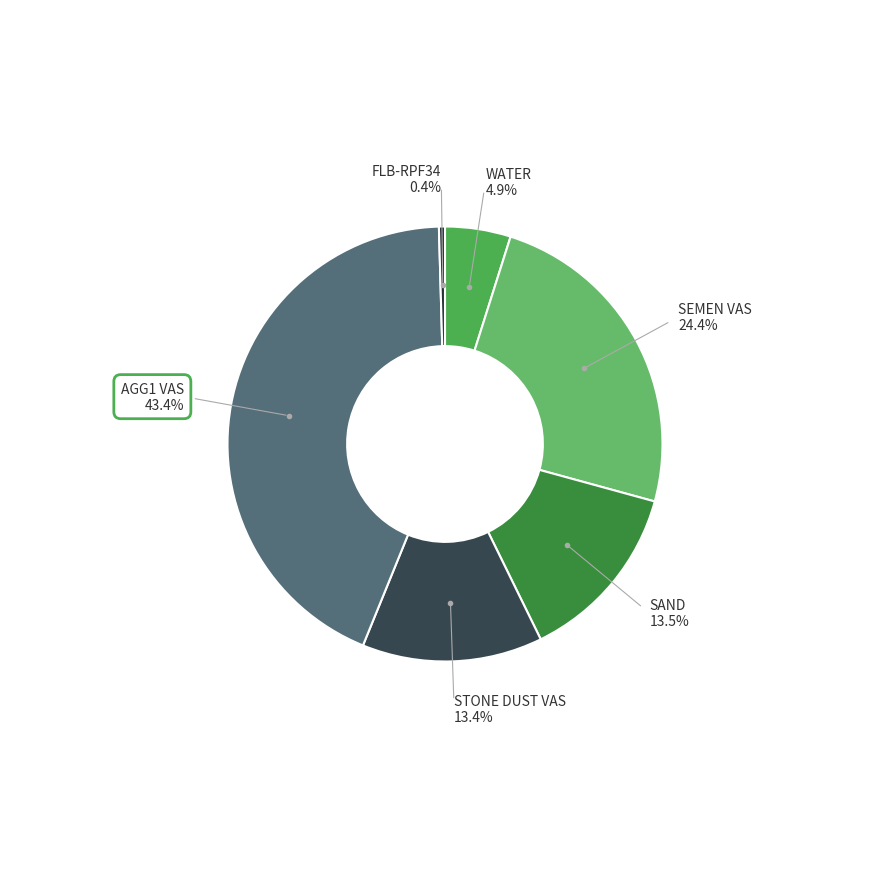

Is there any slice that represents more than half of the pie?

No